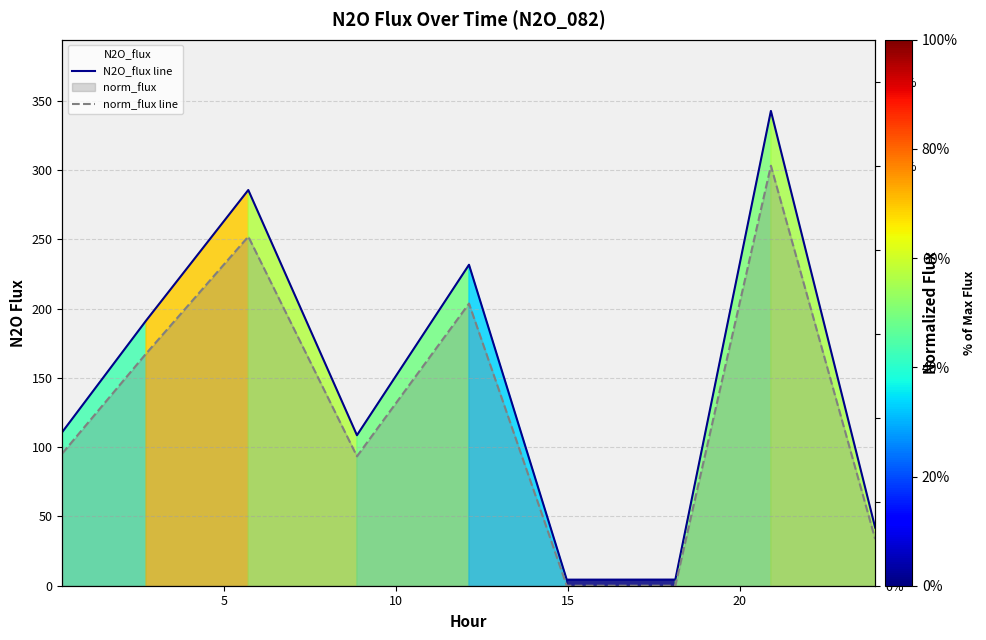

How many interior local valleys does the norm_flux line series have?

2